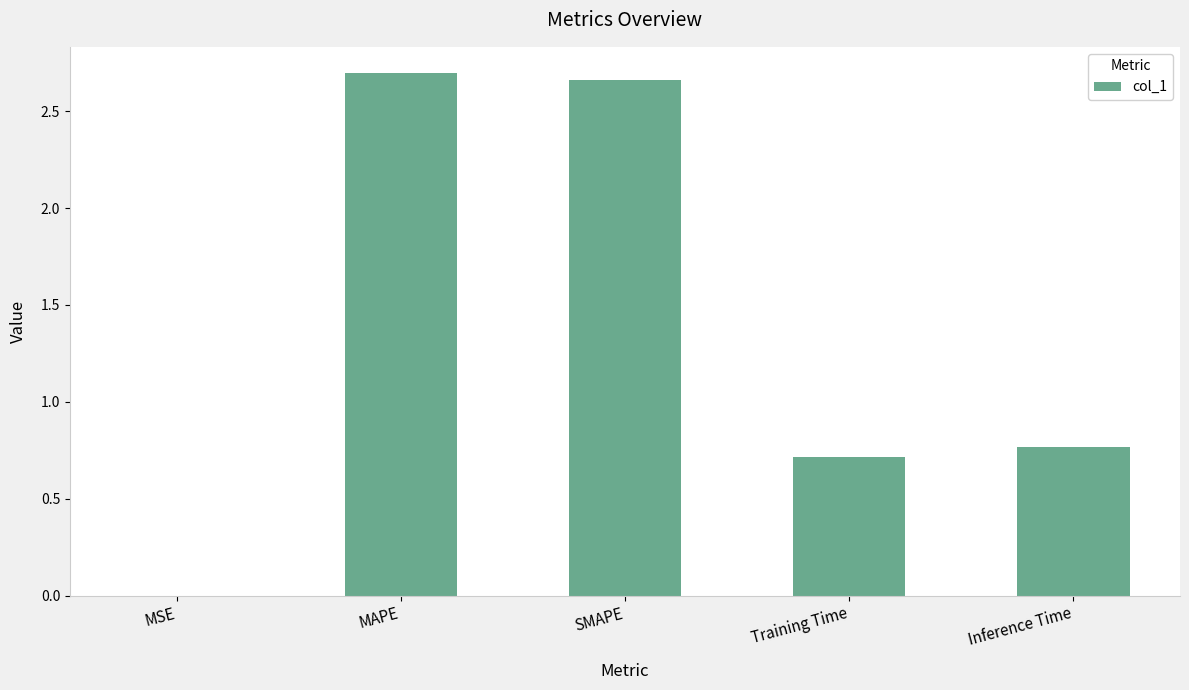

The value at Inference Time is 1.2. True or false?

False